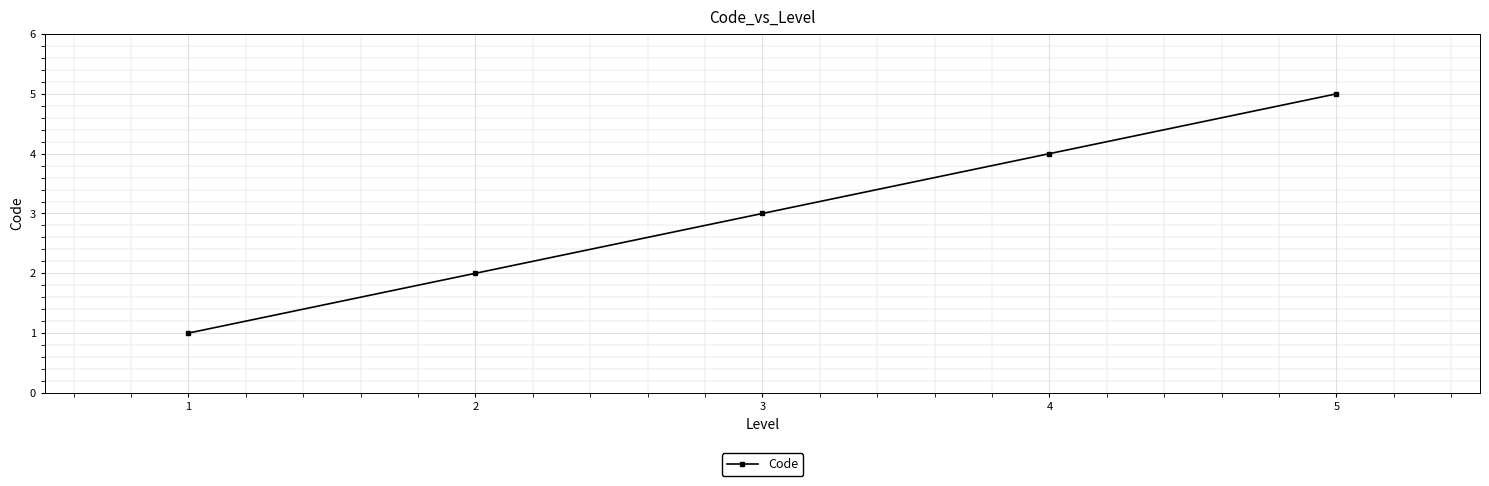

What is the approximate value at 3?

3